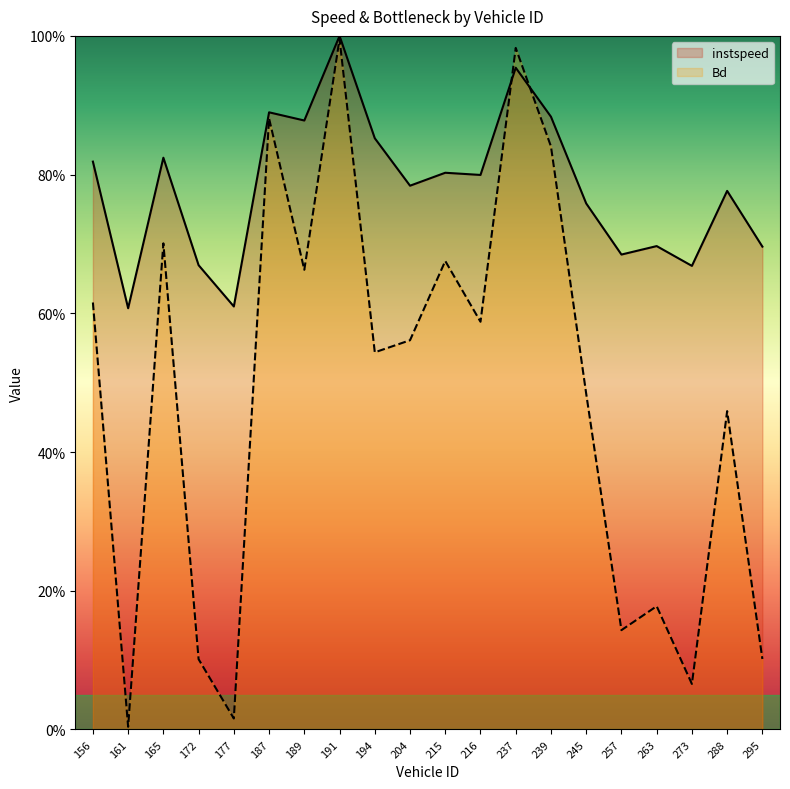

What is the approximate value of instspeed at 239?

0.9